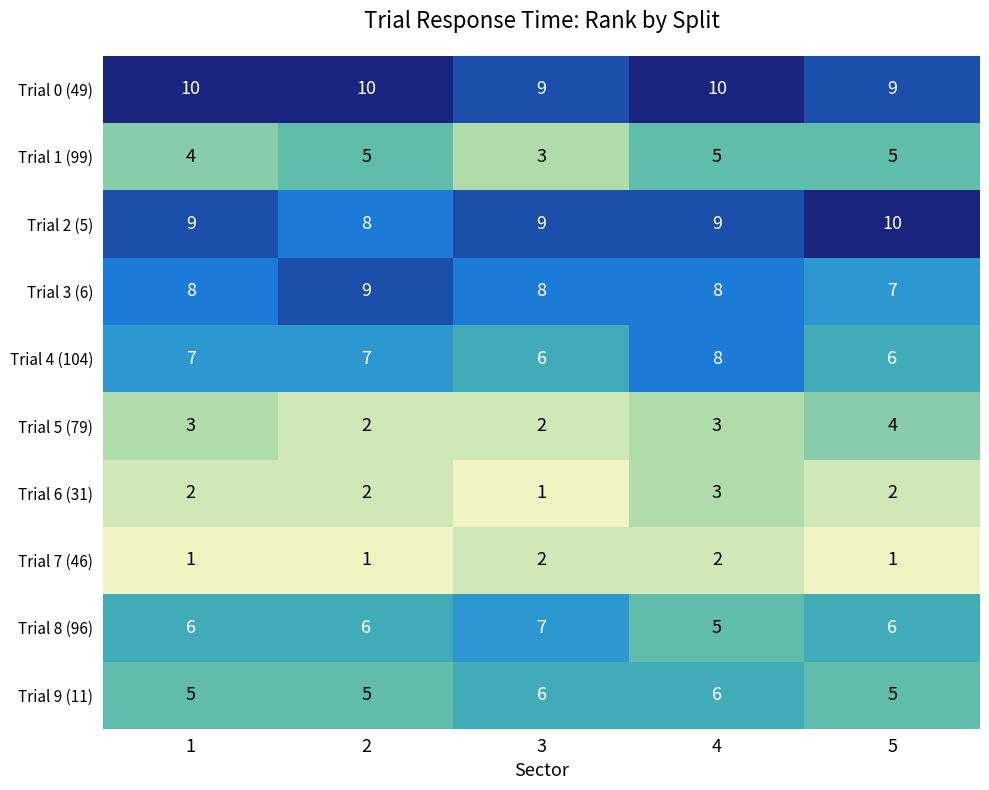

What is the difference between the highest and lowest values at 2?

9